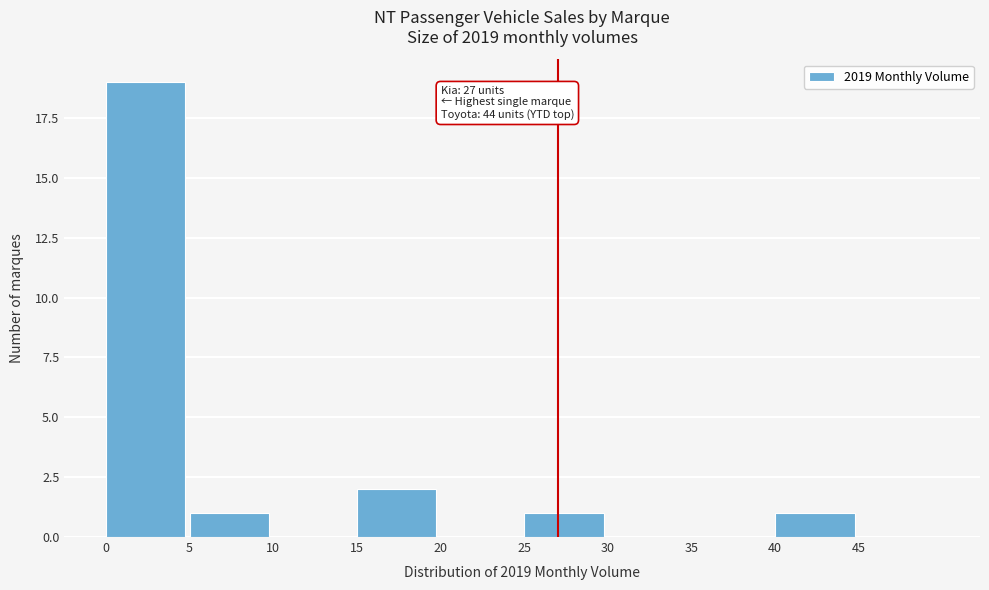

Which range on the x-axis has the tallest bar?

0 to 5